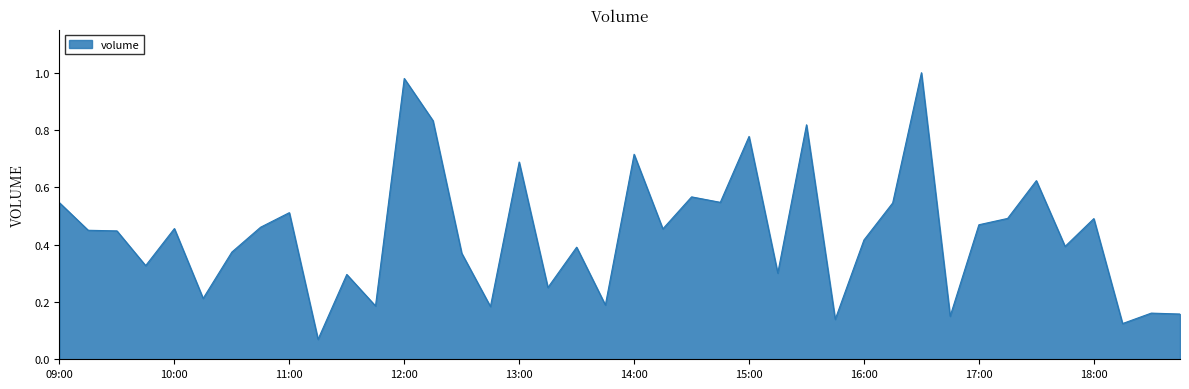

What is the difference between the maximum and minimum values?

0.9